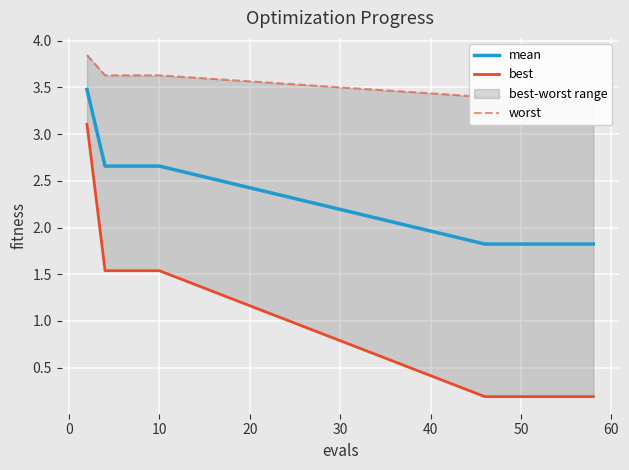

Rank the series by their maximum value, from highest to lowest.

worst, mean, best